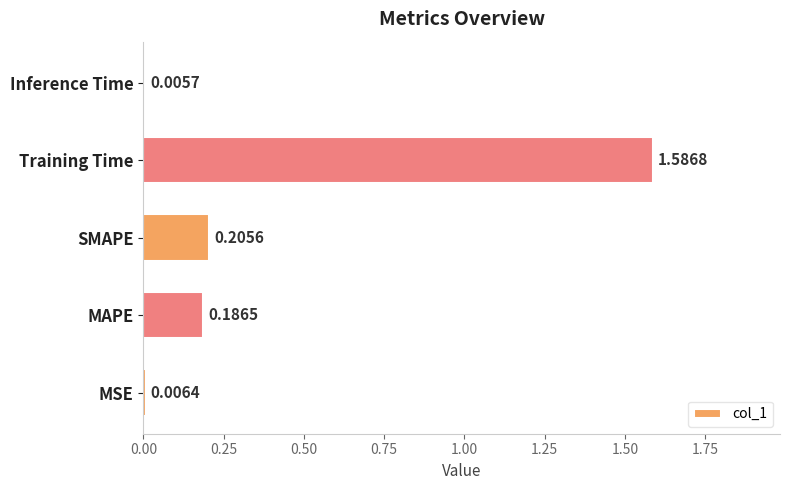

Between Inference Time and SMAPE, which is larger?

SMAPE